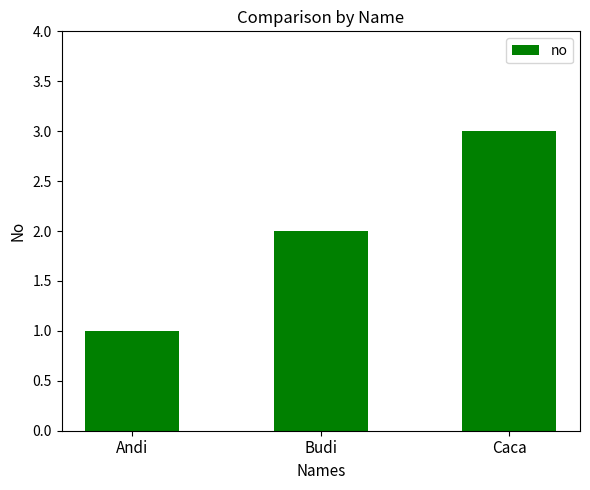

What is the maximum value shown in the chart?

3